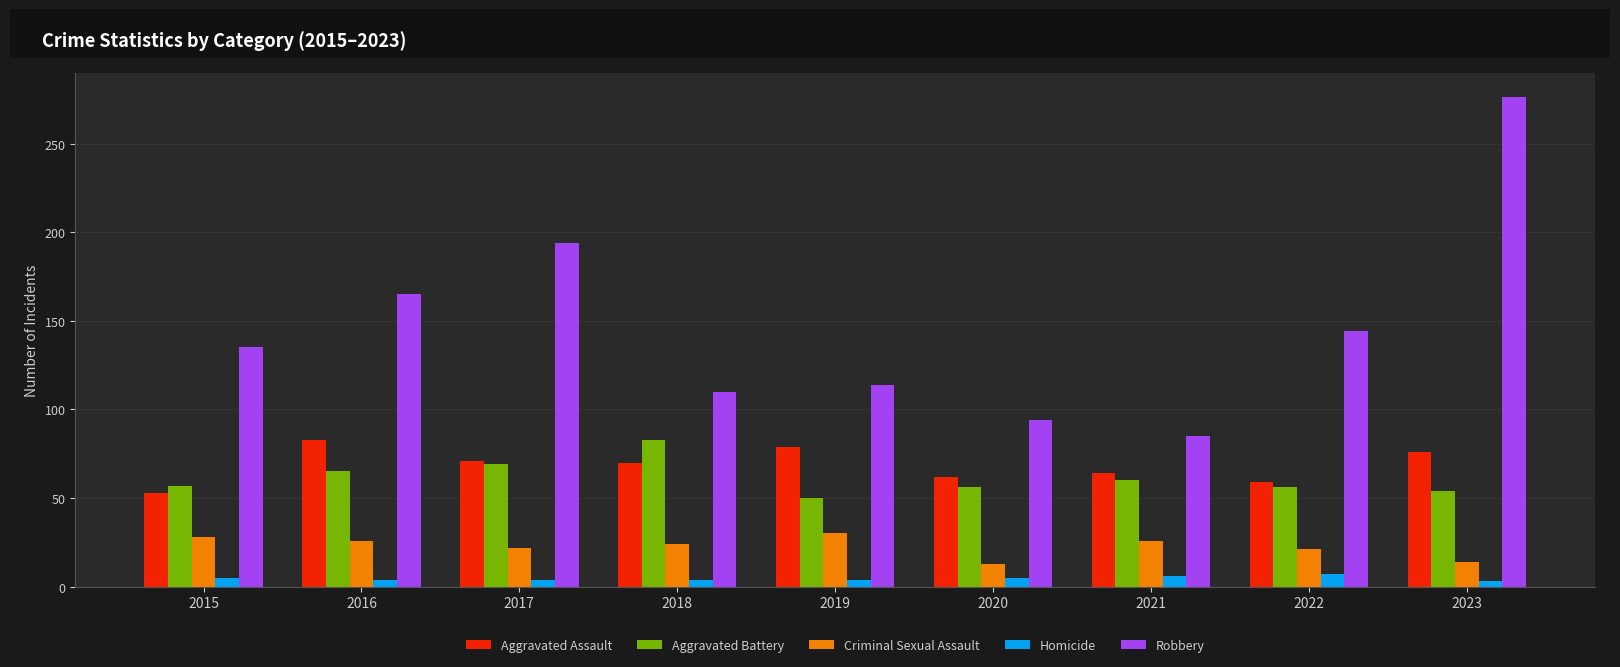

How many Homicide values are between 4 and 5?

6